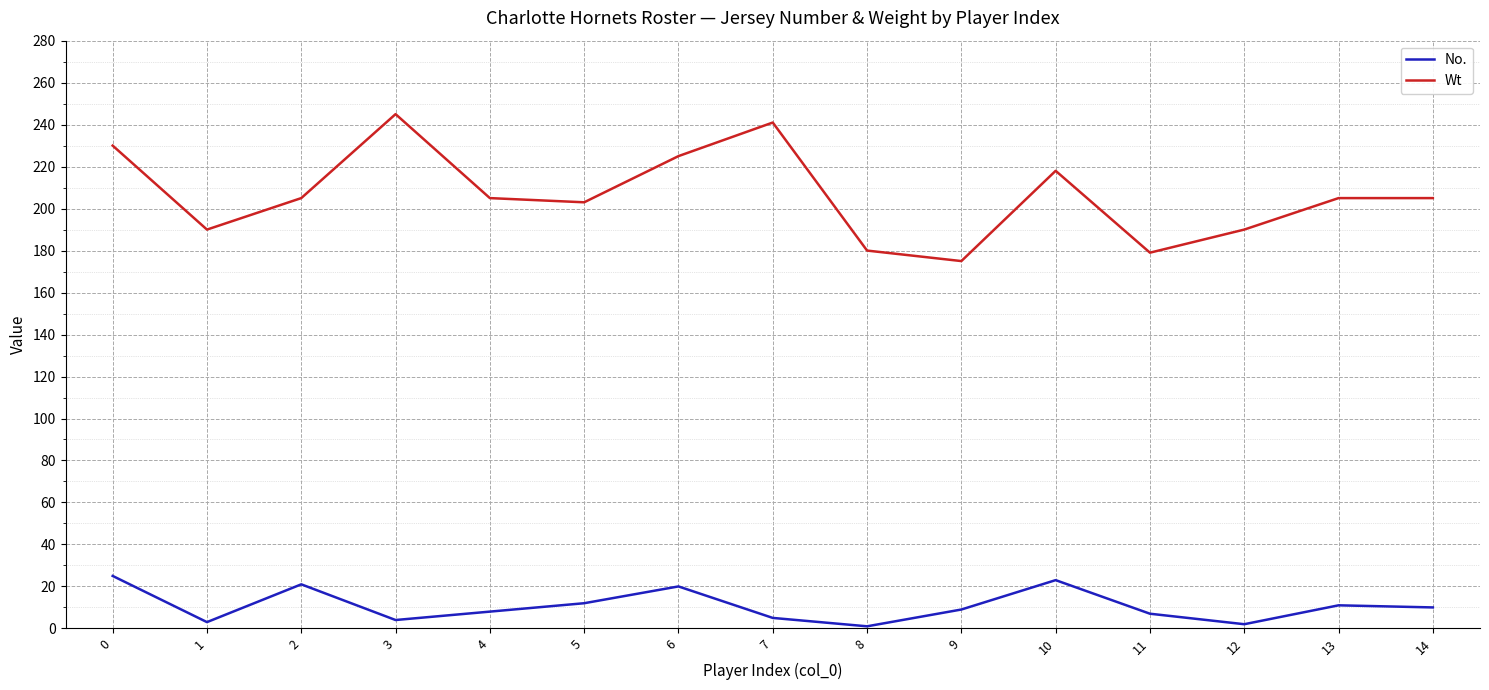

Does the chart have visible grid lines?

Yes